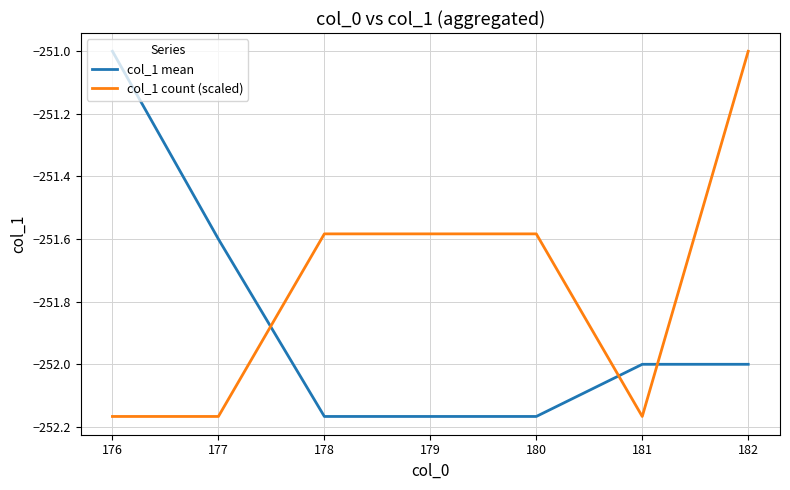

Rank the series by their average value, from lowest to highest.

col_1 mean, col_1 count (scaled)